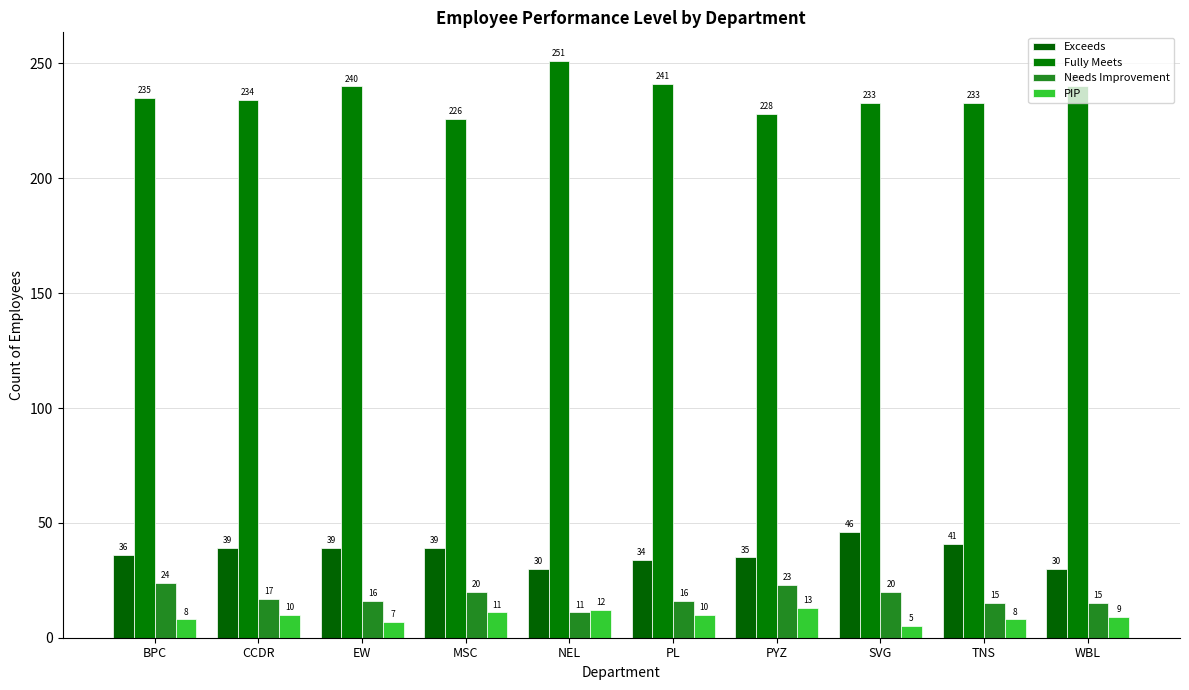

At which label is Fully Meets closest to 238?

EW